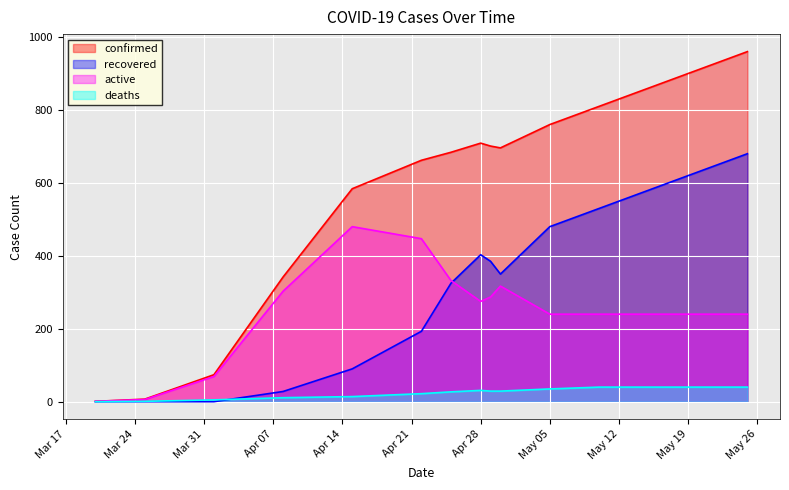

What is the greatest value displayed?

960